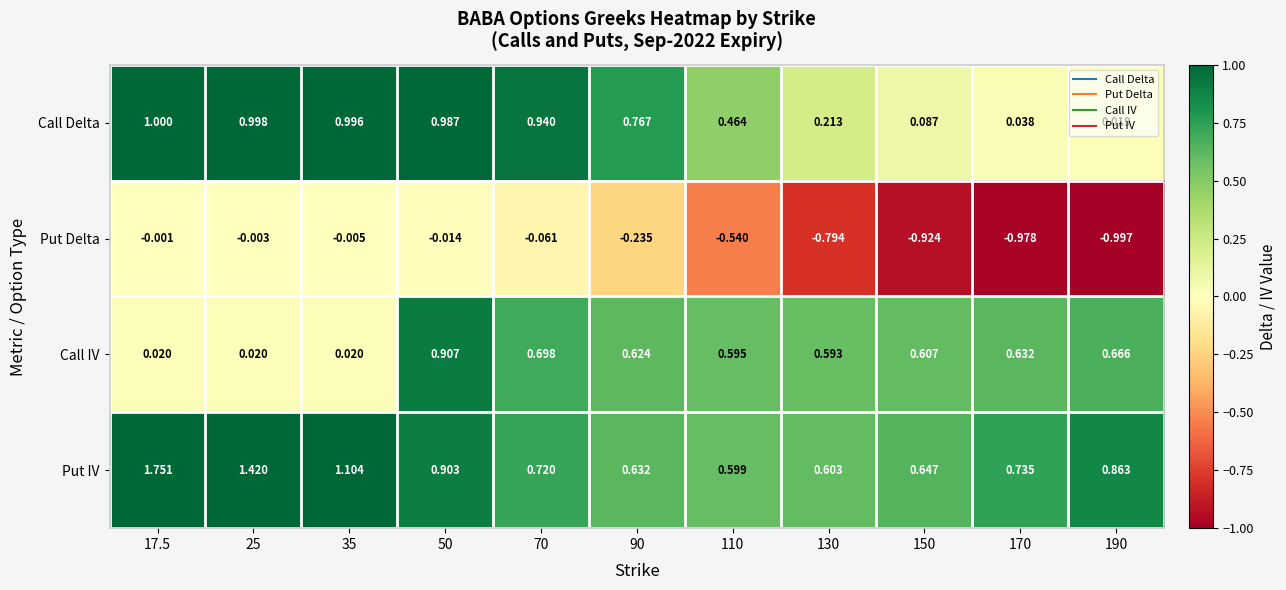

Which series changed the most between 130 and 150?

Put Delta